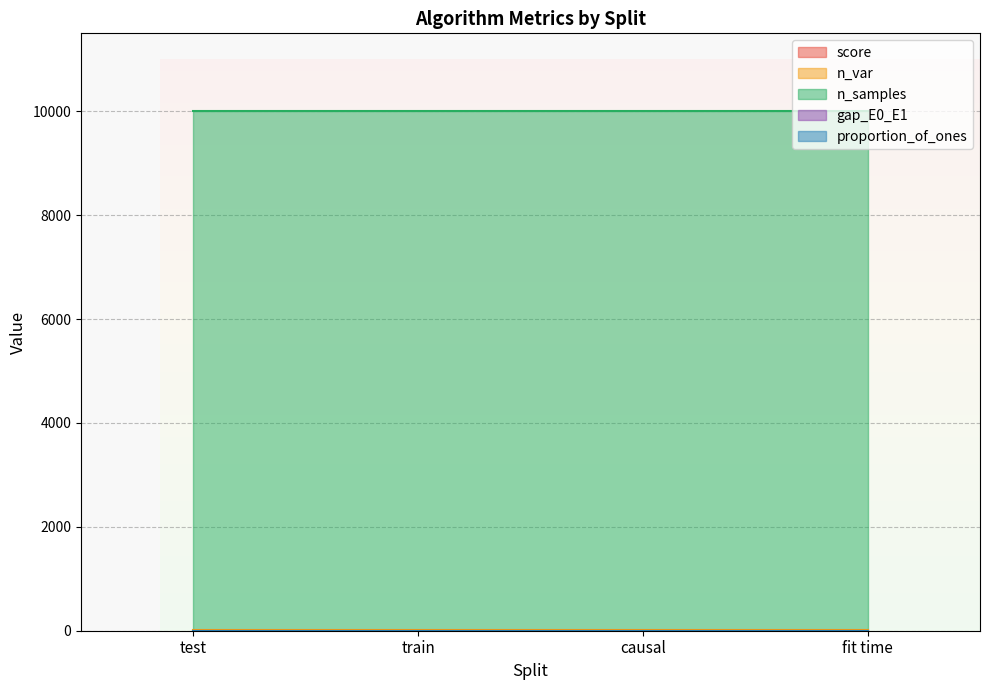

Which label corresponds to the smallest value in the chart?

causal